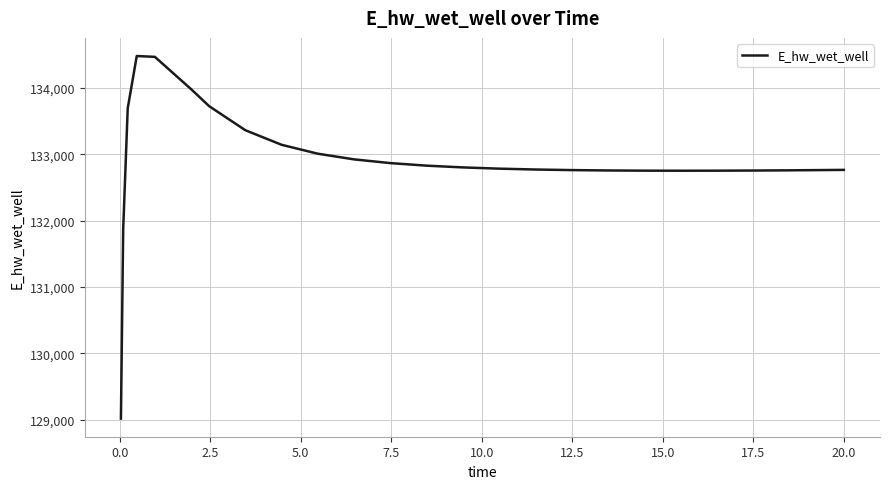

What is the greatest value displayed?

134480.5